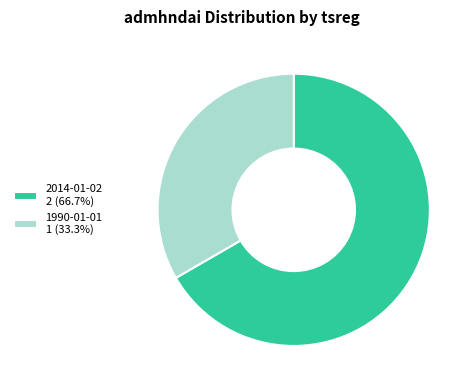

Do 1990-01-01 1 (33.3%) and 2014-01-02 2 (66.7%) together represent more than half of the pie?

Yes